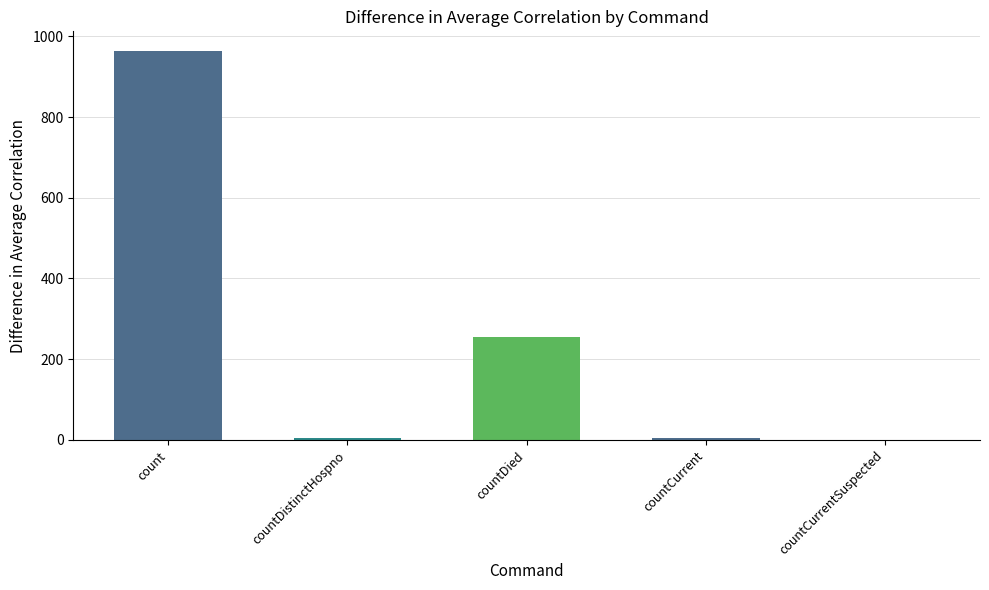

How many positive values are there?

4